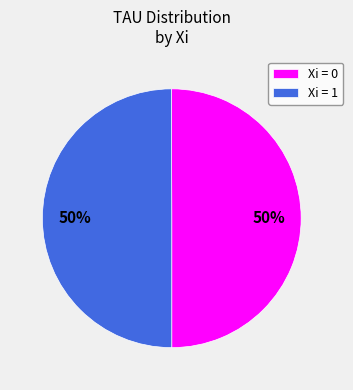

Approximately how many times larger is the value at Xi = 1 compared to Xi = 0?

1.0